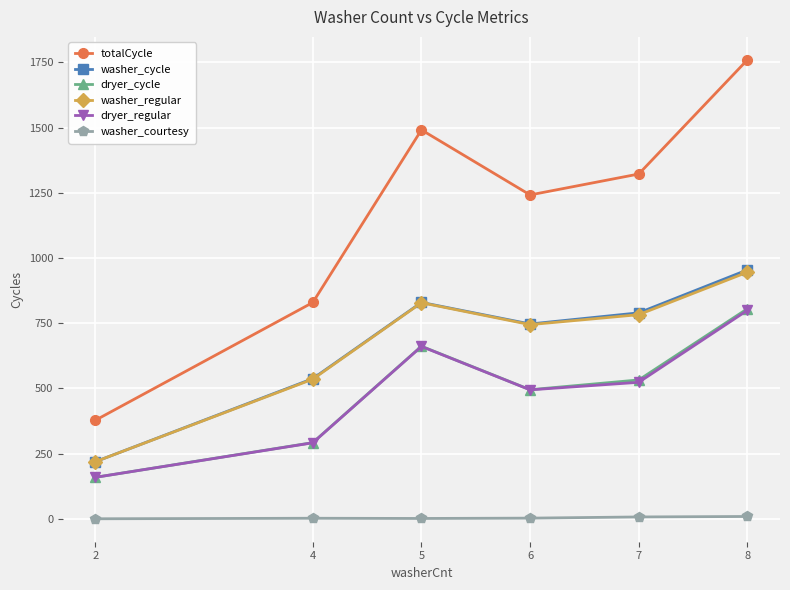

How many categories are shown in the chart?

6